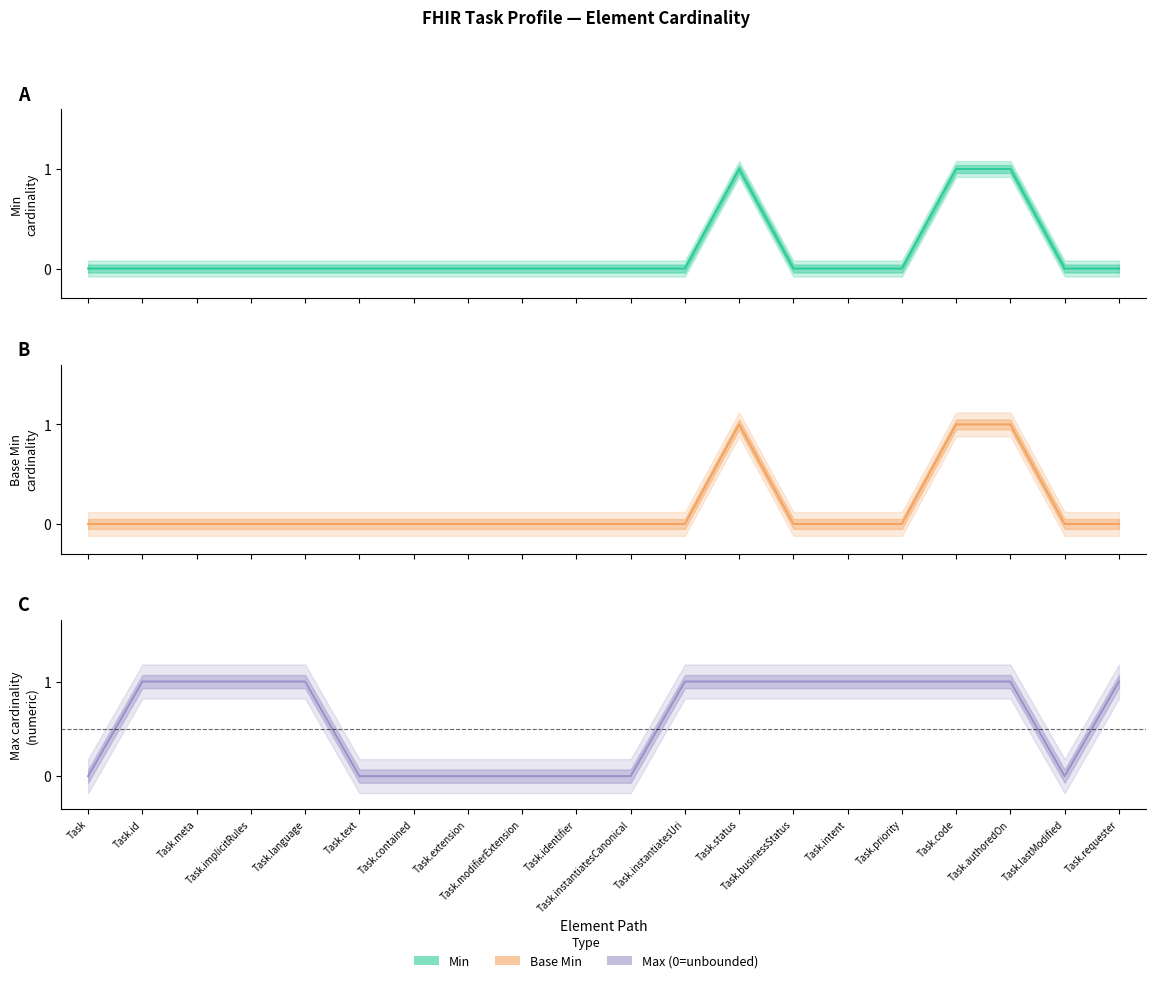

What is the difference between the maximum and minimum values in the Max (numeric) series?

1